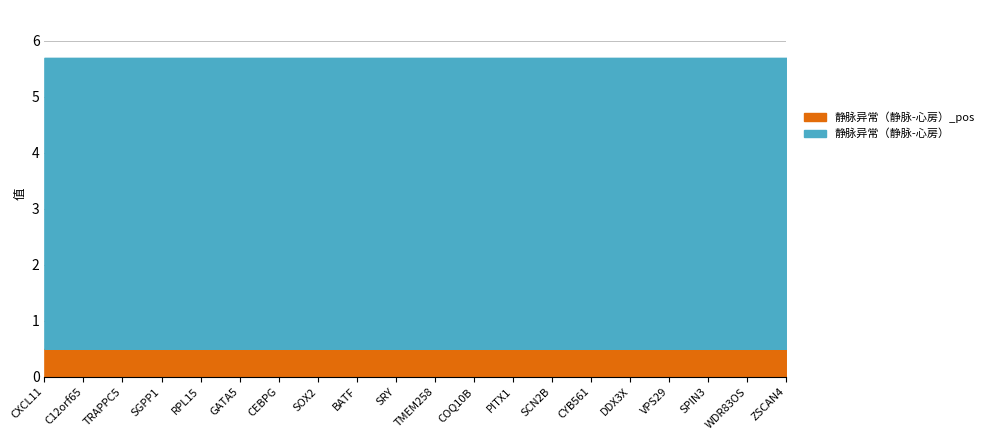

What position from the right is SCN2B?

7